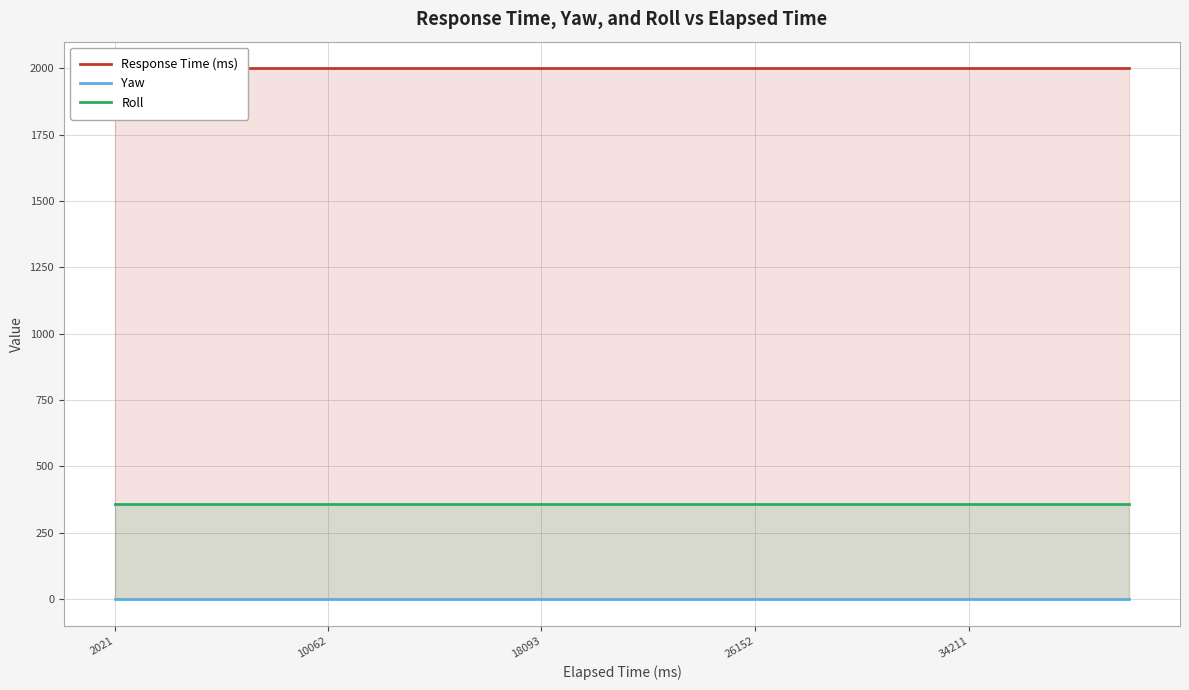

Rank the series by their maximum value, from highest to lowest.

Response Time (ms), Roll, Yaw